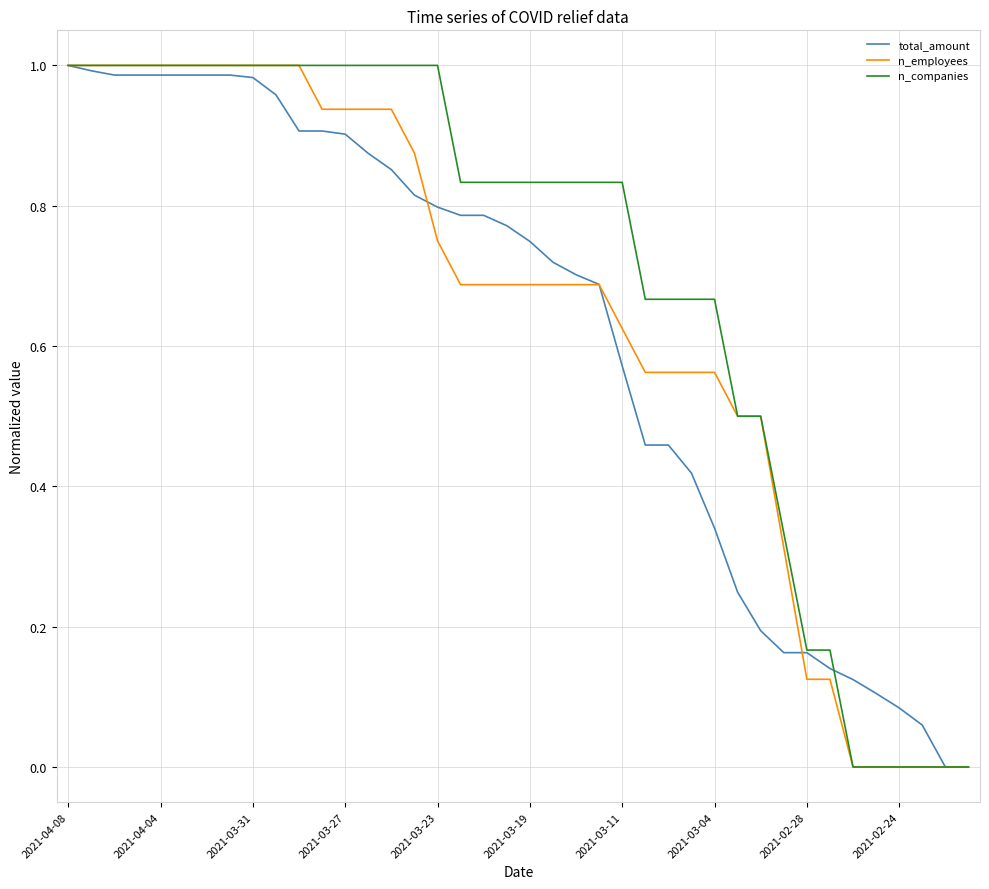

Which series has the largest total across all categories?

n_companies